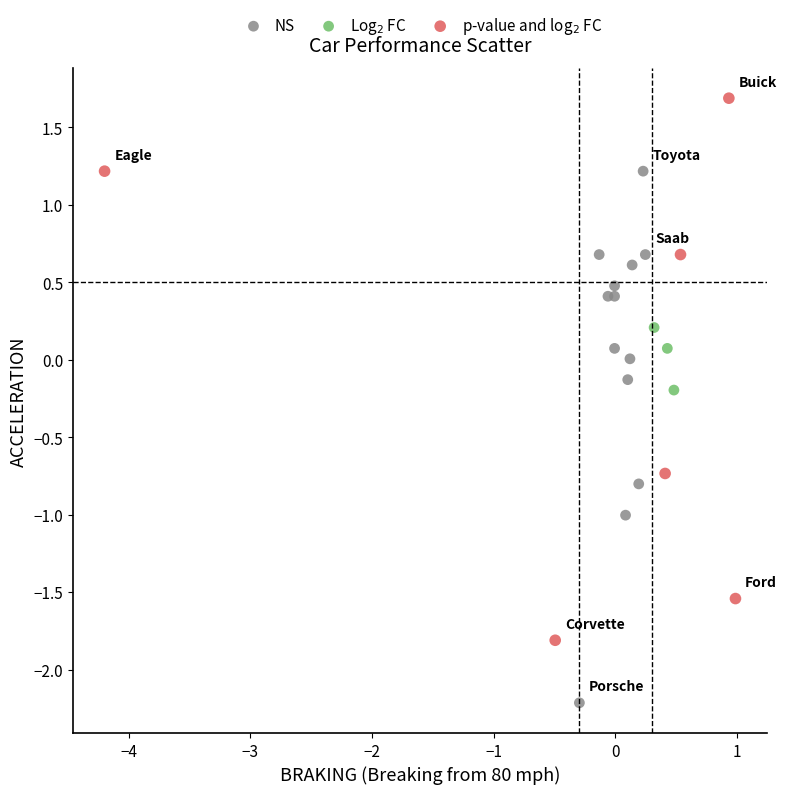

Which series contains the lowest Y value?

NS